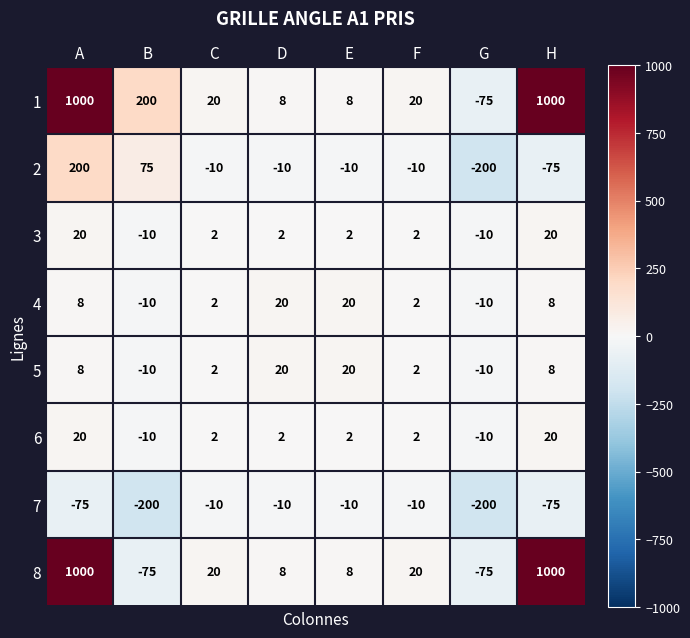

Is it true that 1 equals 2 at E?

False